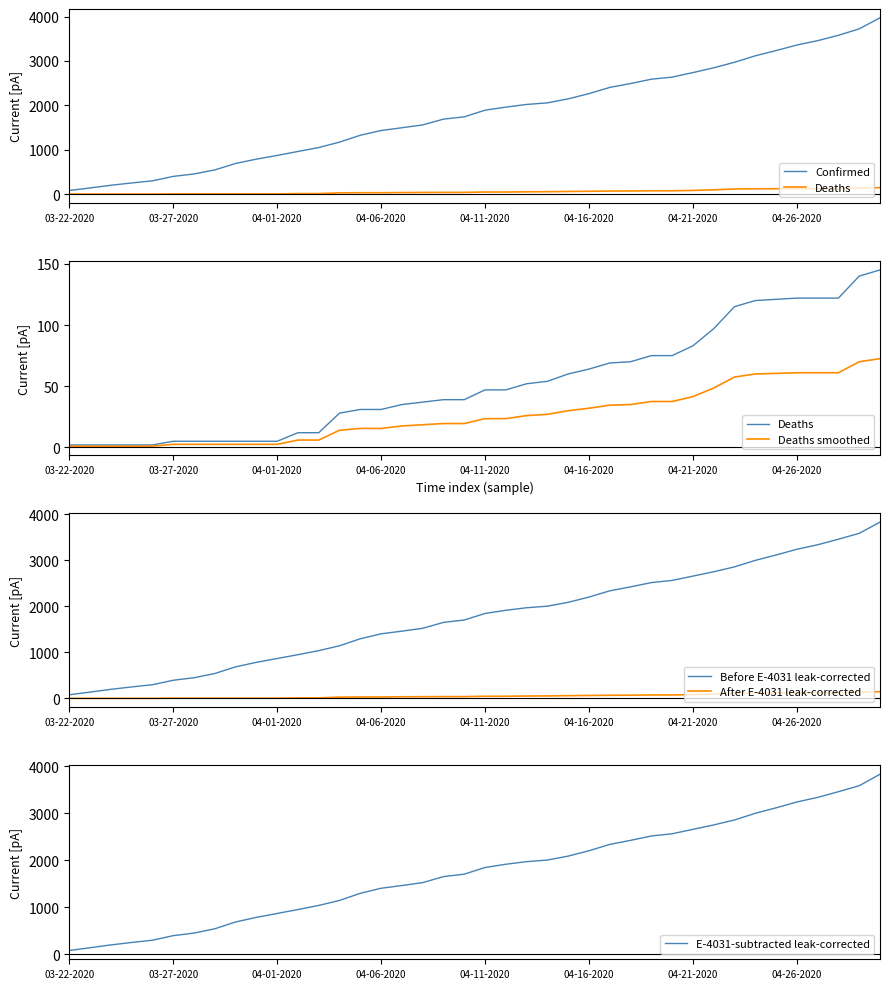

How many categories are shown in the chart?

40